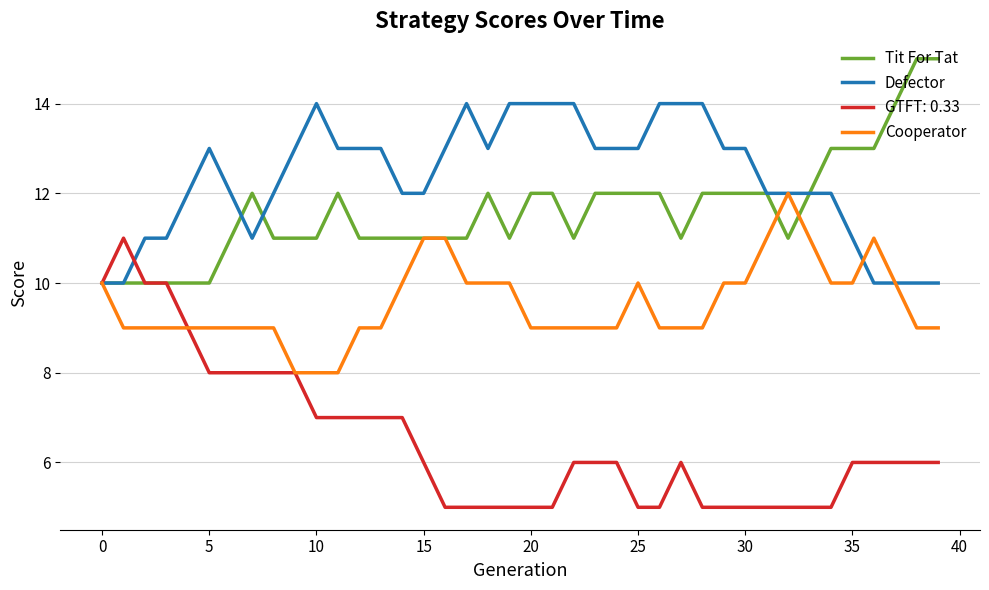

What is the minimum value shown in the chart?

5